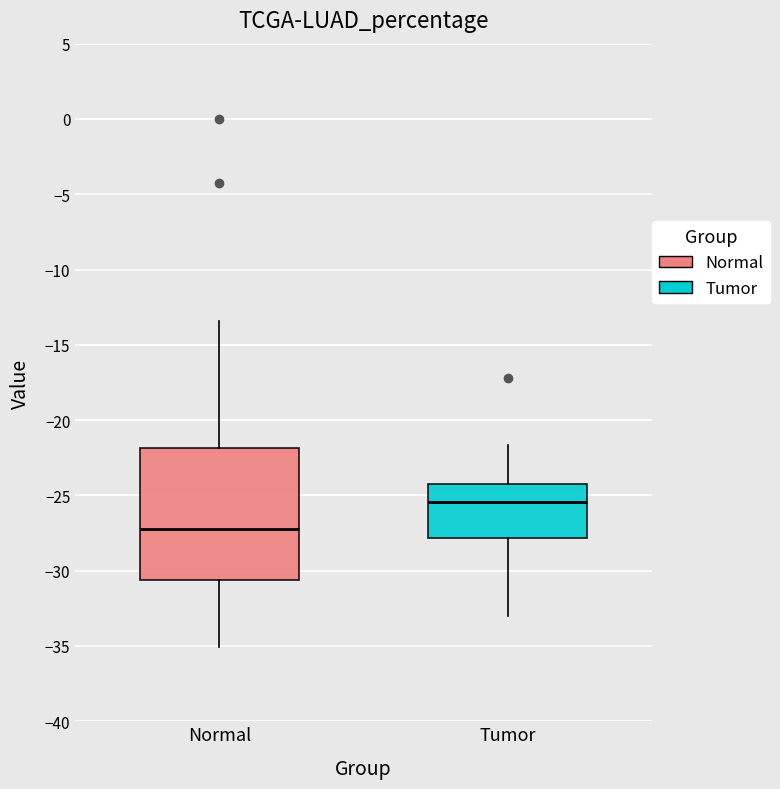

Comparing the boxes themselves (not the whiskers), which one is the tallest?

Normal